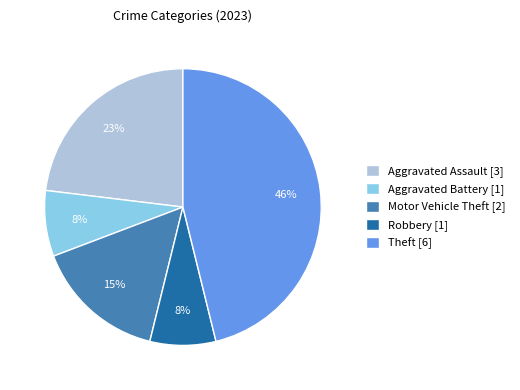

Is it true that Theft is 46% of the pie?

True